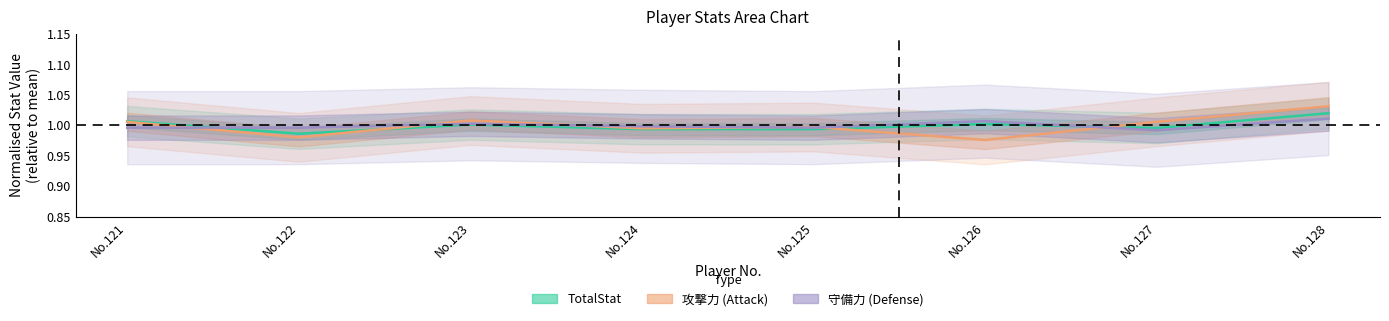

Reading right to left, transcribe all the data shown in this chart.

TotalStat: 1.0	1.0	1.0	1.0	1.0	1.0	1.0	1.0
守備力: 1.0	1.0	1.0	1.0	1.0	1.0	1.0	1.0
攻撃力: 1.0	1.0	1.0	1.0	1.0	1.0	1.0	1.0